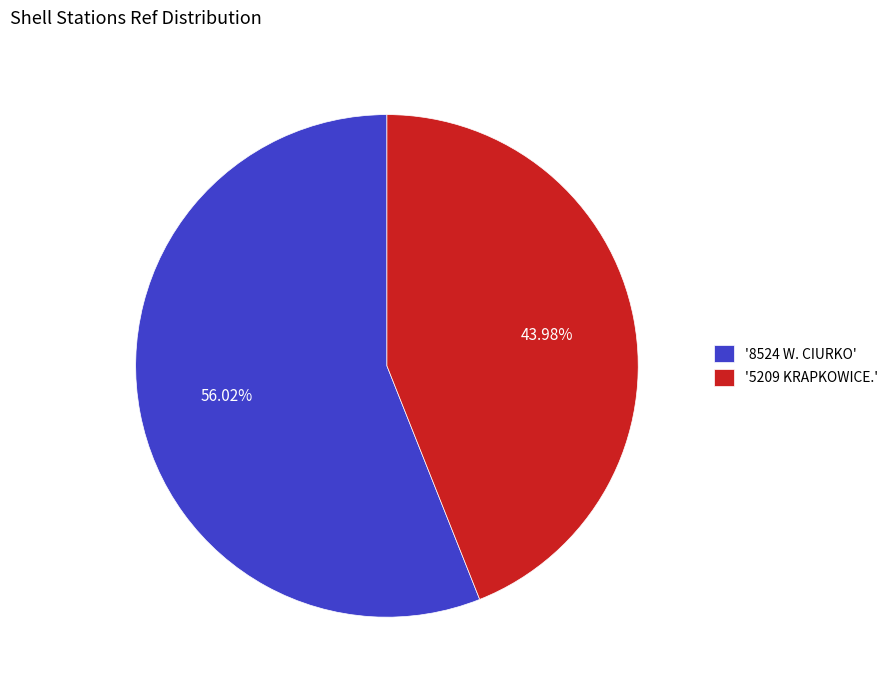

What is the majority slice?

'8524 W. CIURKO'